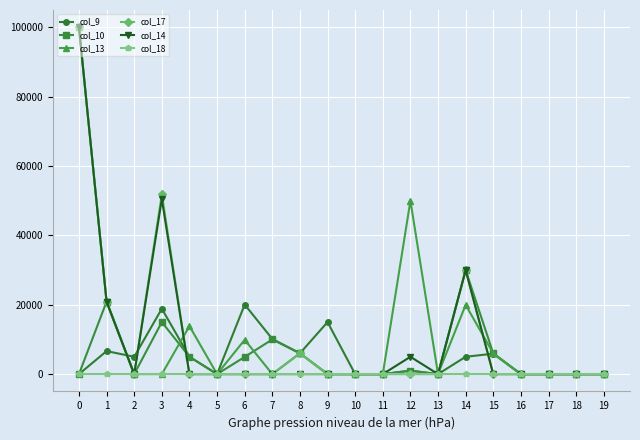

True or false: col_17 has more than 2 points higher than both neighbors.

True